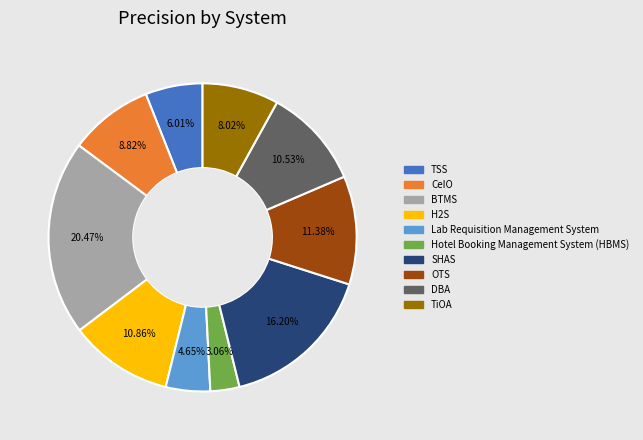

Is it true that CeIO is 1% of the pie?

False